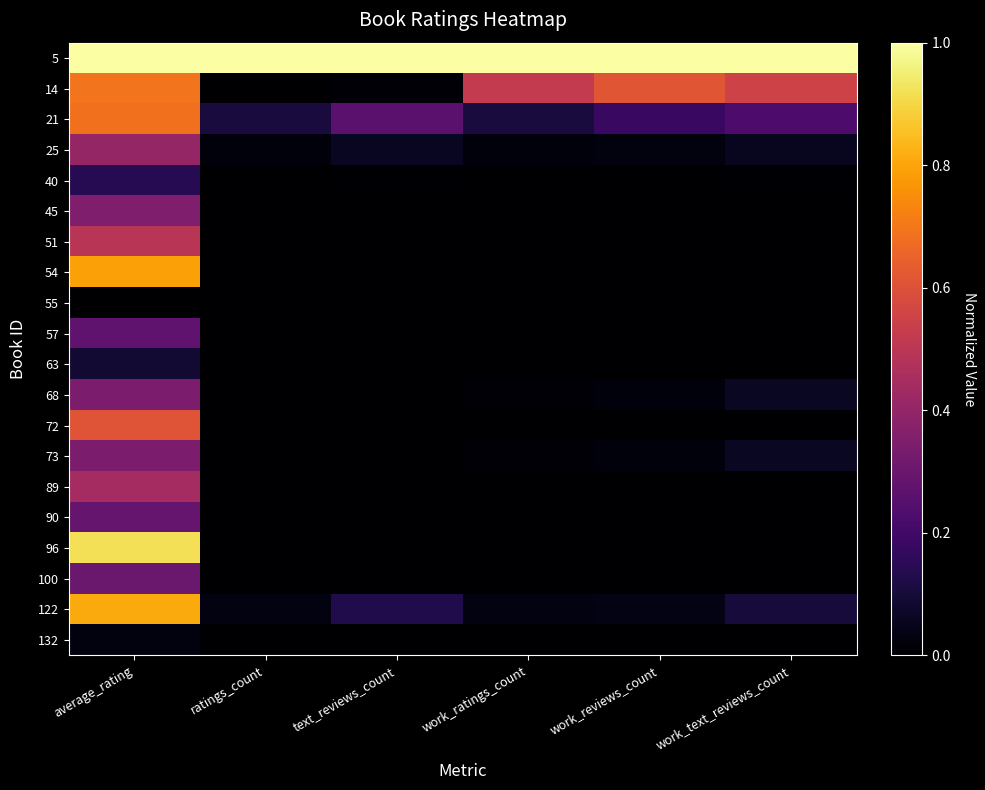

Reading left to right, extract all data points from this chart.

5: average_rating=1.0	ratings_count=1.0	text_reviews_count=1.0	work_ratings_count=1.0	work_reviews_count=1.0	work_text_reviews_count=1.0
14: average_rating=0.7	ratings_count=0.0	text_reviews_count=0.0	work_ratings_count=0.5	work_reviews_count=0.6	work_text_reviews_count=0.6
21: average_rating=0.7	ratings_count=0.1	text_reviews_count=0.3	work_ratings_count=0.1	work_reviews_count=0.2	work_text_reviews_count=0.2
25: average_rating=0.4	ratings_count=0.0	text_reviews_count=0.1	work_ratings_count=0.0	work_reviews_count=0.0	work_text_reviews_count=0.1
40: average_rating=0.1	ratings_count=0.0	text_reviews_count=0.0	work_ratings_count=0.0	work_reviews_count=0.0	work_text_reviews_count=0.0
45: average_rating=0.4	ratings_count=0.0	text_reviews_count=0.0	work_ratings_count=0.0	work_reviews_count=0.0	work_text_reviews_count=0.0
51: average_rating=0.5	ratings_count=0.0	text_reviews_count=0.0	work_ratings_count=0.0	work_reviews_count=0.0	work_text_reviews_count=0.0
54: average_rating=0.8	ratings_count=0.0	text_reviews_count=0.0	work_ratings_count=0.0	work_reviews_count=0.0	work_text_reviews_count=0.0
55: average_rating=0.0	ratings_count=0.0	text_reviews_count=0.0	work_ratings_count=0.0	work_reviews_count=0.0	work_text_reviews_count=0.0
57: average_rating=0.3	ratings_count=0.0	text_reviews_count=0.0	work_ratings_count=0.0	work_reviews_count=0.0	work_text_reviews_count=0.0
63: average_rating=0.1	ratings_count=0.0	text_reviews_count=0.0	work_ratings_count=0.0	work_reviews_count=0.0	work_text_reviews_count=0.0
68: average_rating=0.3	ratings_count=0.0	text_reviews_count=0.0	work_ratings_count=0.0	work_reviews_count=0.0	work_text_reviews_count=0.1
72: average_rating=0.6	ratings_count=0.0	text_reviews_count=0.0	work_ratings_count=0.0	work_reviews_count=0.0	work_text_reviews_count=0.0
73: average_rating=0.3	ratings_count=0.0	text_reviews_count=0.0	work_ratings_count=0.0	work_reviews_count=0.0	work_text_reviews_count=0.1
89: average_rating=0.4	ratings_count=0.0	text_reviews_count=0.0	work_ratings_count=0.0	work_reviews_count=0.0	work_text_reviews_count=0.0
90: average_rating=0.3	ratings_count=0.0	text_reviews_count=0.0	work_ratings_count=0.0	work_reviews_count=0.0	work_text_reviews_count=0.0
96: average_rating=0.9	ratings_count=0.0	text_reviews_count=0.0	work_ratings_count=0.0	work_reviews_count=0.0	work_text_reviews_count=0.0
100: average_rating=0.3	ratings_count=0.0	text_reviews_count=0.0	work_ratings_count=0.0	work_reviews_count=0.0	work_text_reviews_count=0.0
122: average_rating=0.8	ratings_count=0.0	text_reviews_count=0.1	work_ratings_count=0.0	work_reviews_count=0.0	work_text_reviews_count=0.1
132: average_rating=0.0	ratings_count=0.0	text_reviews_count=0.0	work_ratings_count=0.0	work_reviews_count=0.0	work_text_reviews_count=0.0